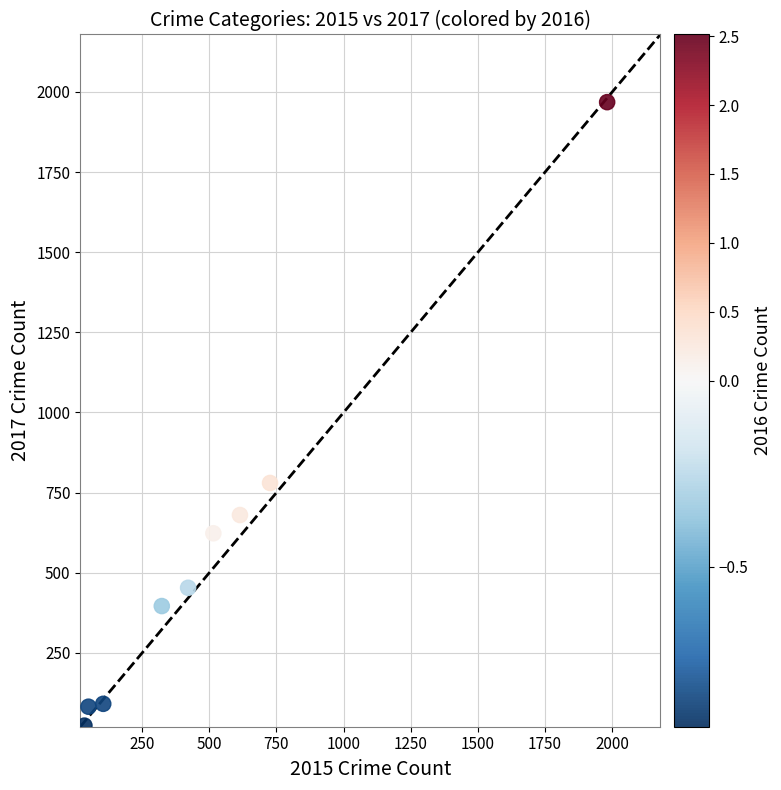

What Y value in the scatter plot is closest to 995?

780